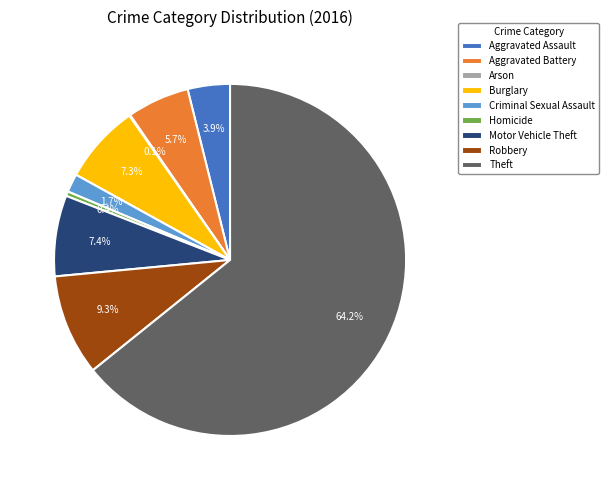

Between Aggravated Battery and Motor Vehicle Theft, which is larger?

Motor Vehicle Theft